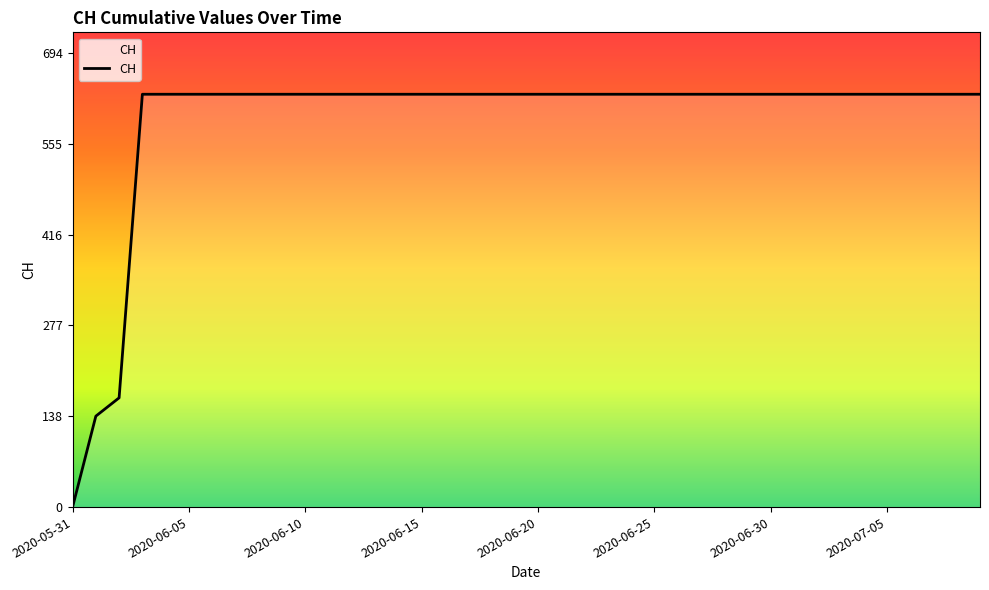

What is the maximum value shown in the chart?

631